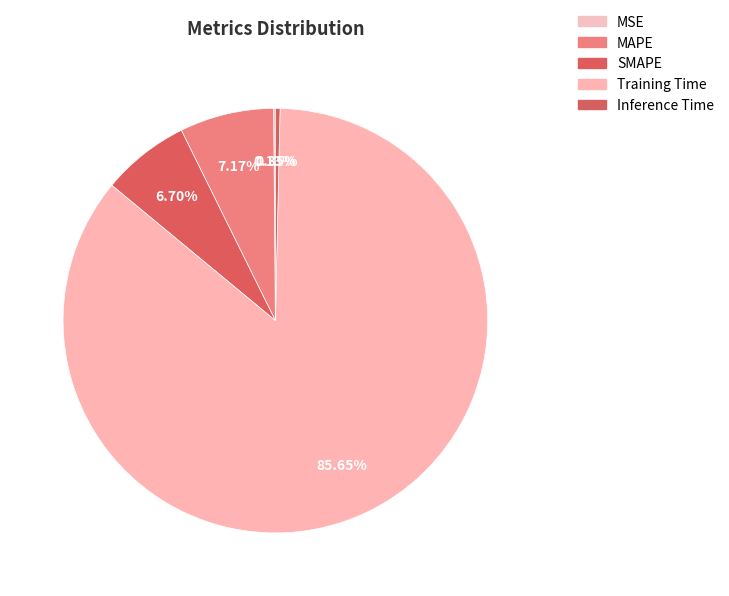

How many slices are in this pie chart?

5